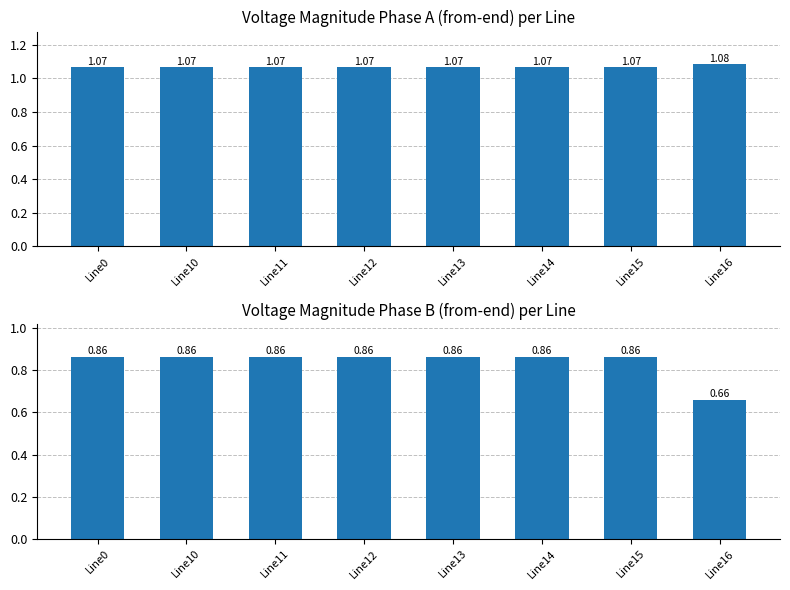

Which series changed the most between Line12 and Line13?

pf_vm_a_from_pu